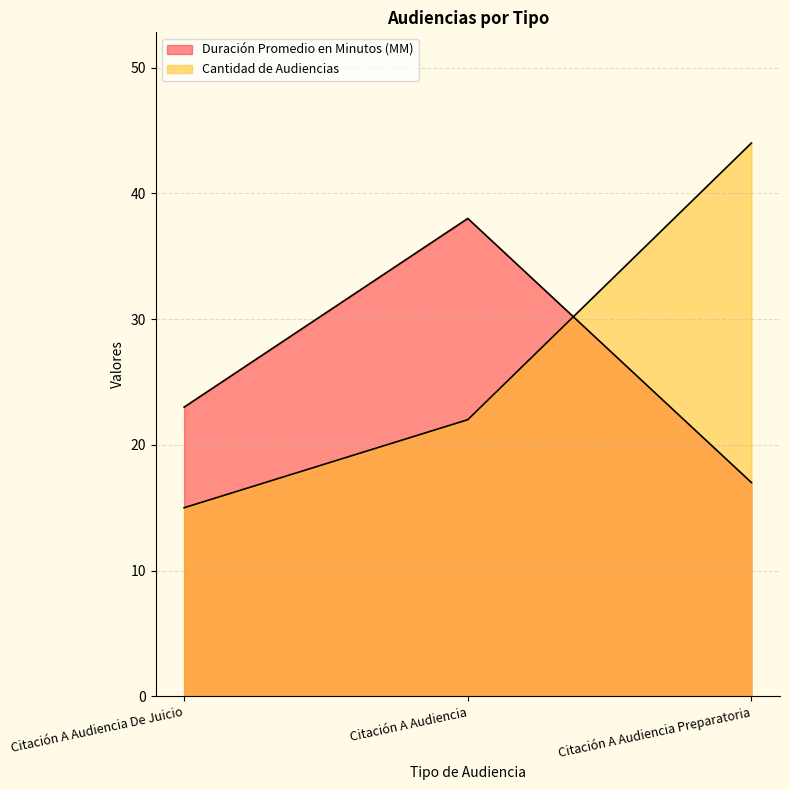

What is the label of the 2nd point from the left?

Citación A Audiencia